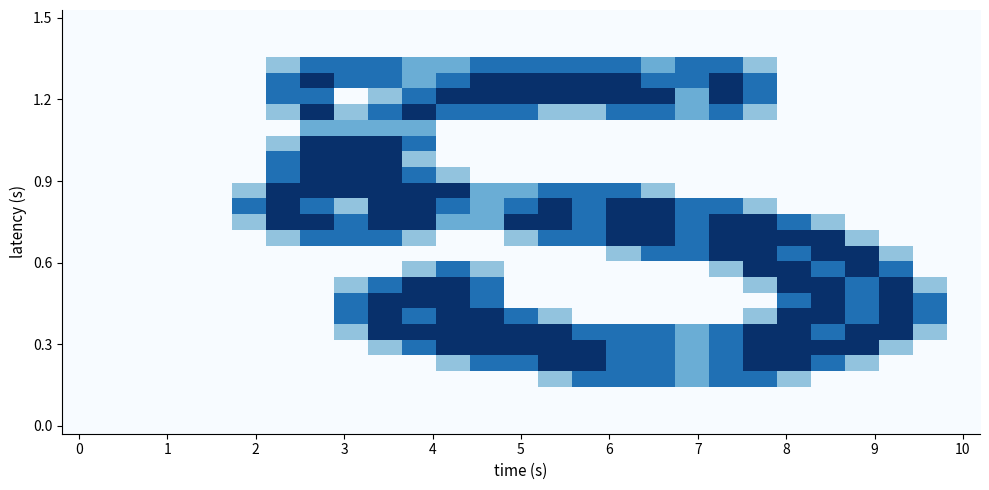

What is the maximum value shown in the chart?

2.0